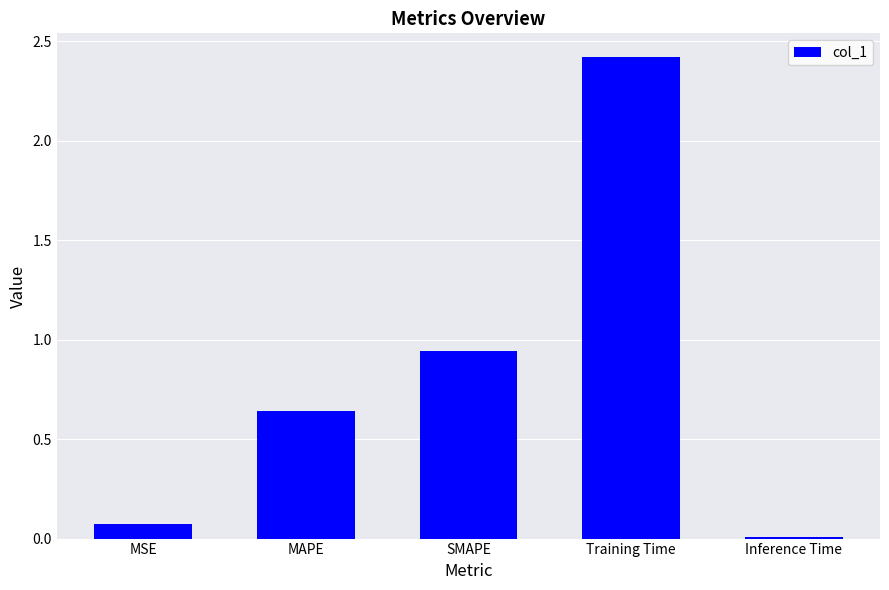

What is the sum of all values?

4.1